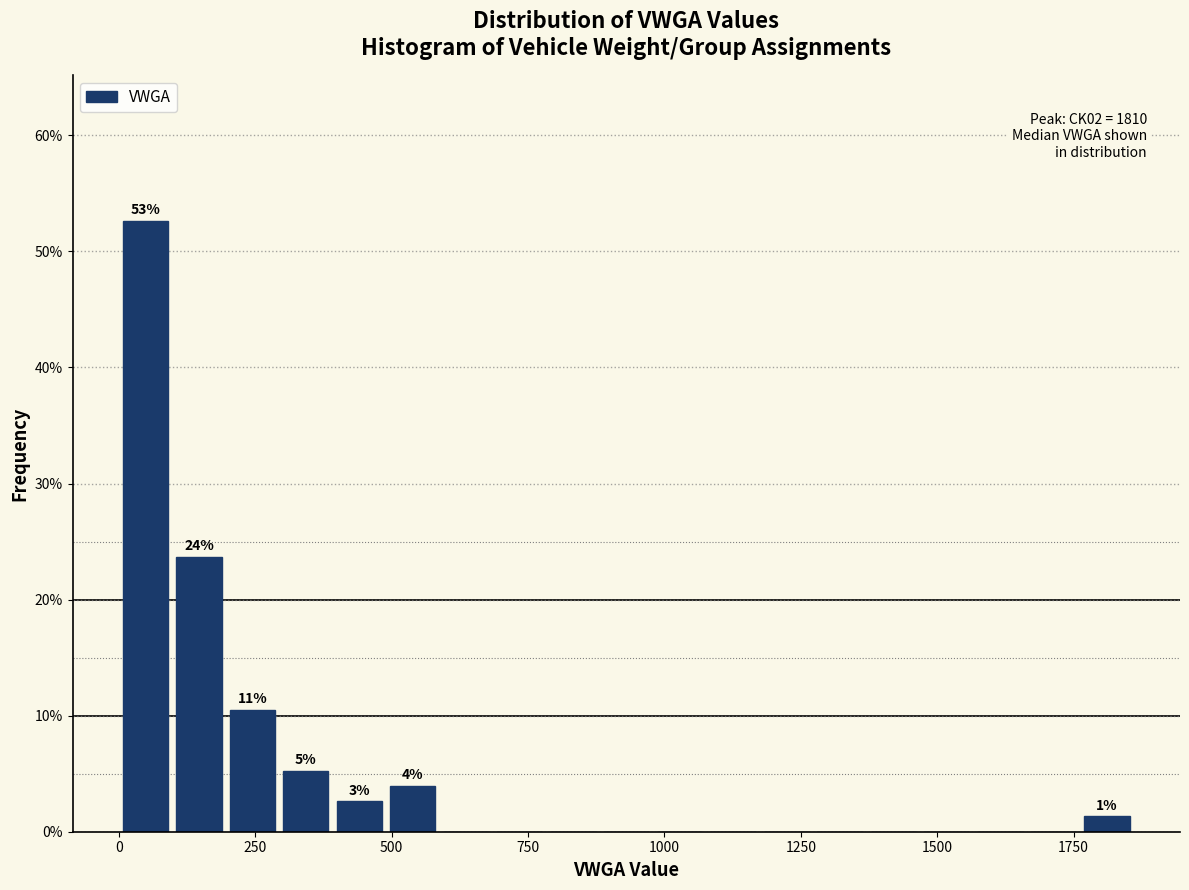

Read against the x-axis, roughly where is the centre of the tallest bar?

50